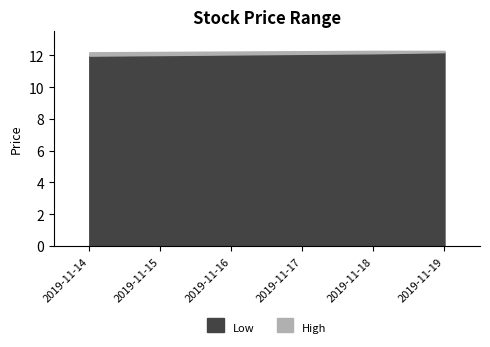

What is the minimum value for Low?

12.0